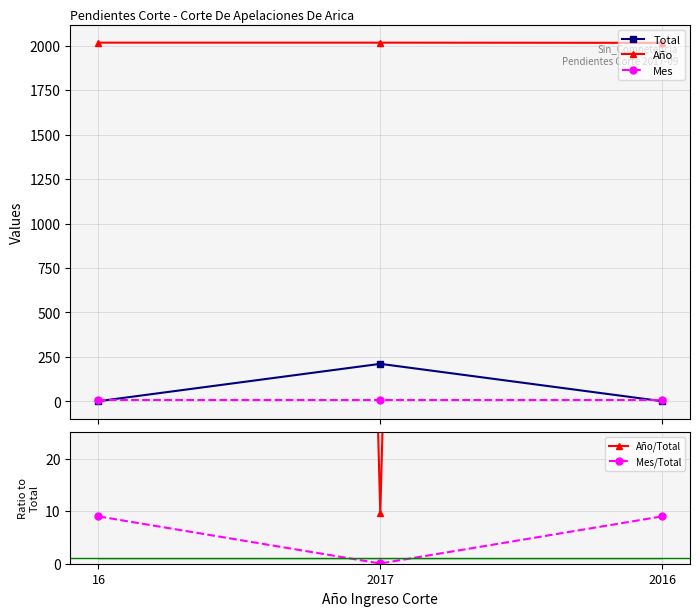

Reading left to right, what are all the values shown in this chart?

Total: 1.0	211.0	1.0
Año: 2017.0	2017.0	2016.0
Mes: 9.0	9.0	9.0
Año/Total: 2017.0	9.6	2016.0
Mes/Total: 9.0	0.0	9.0